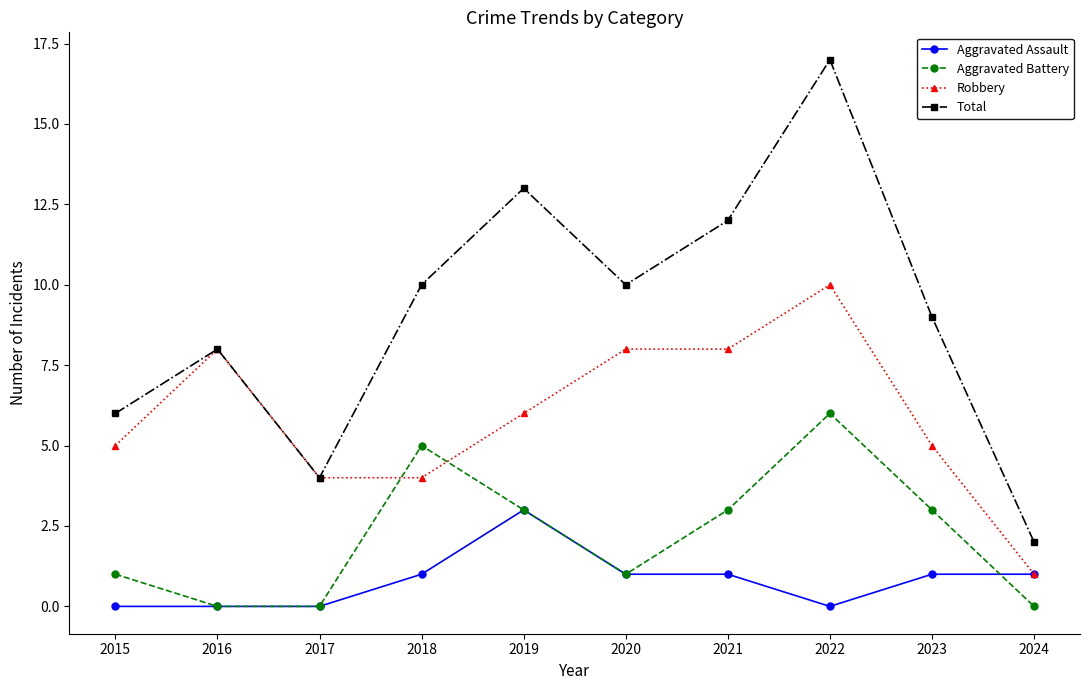

Between 2017 and 2022, which series saw the biggest shift?

Total